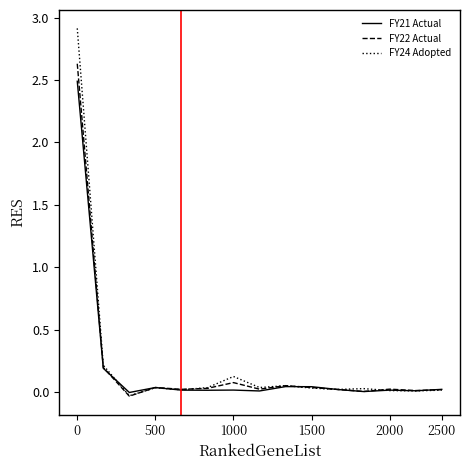

Does the chart have visible grid lines?

No